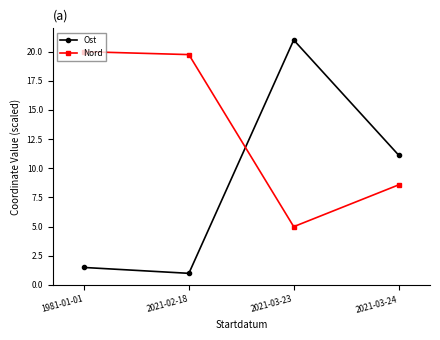

What position from the left is 2021-03-23?

3